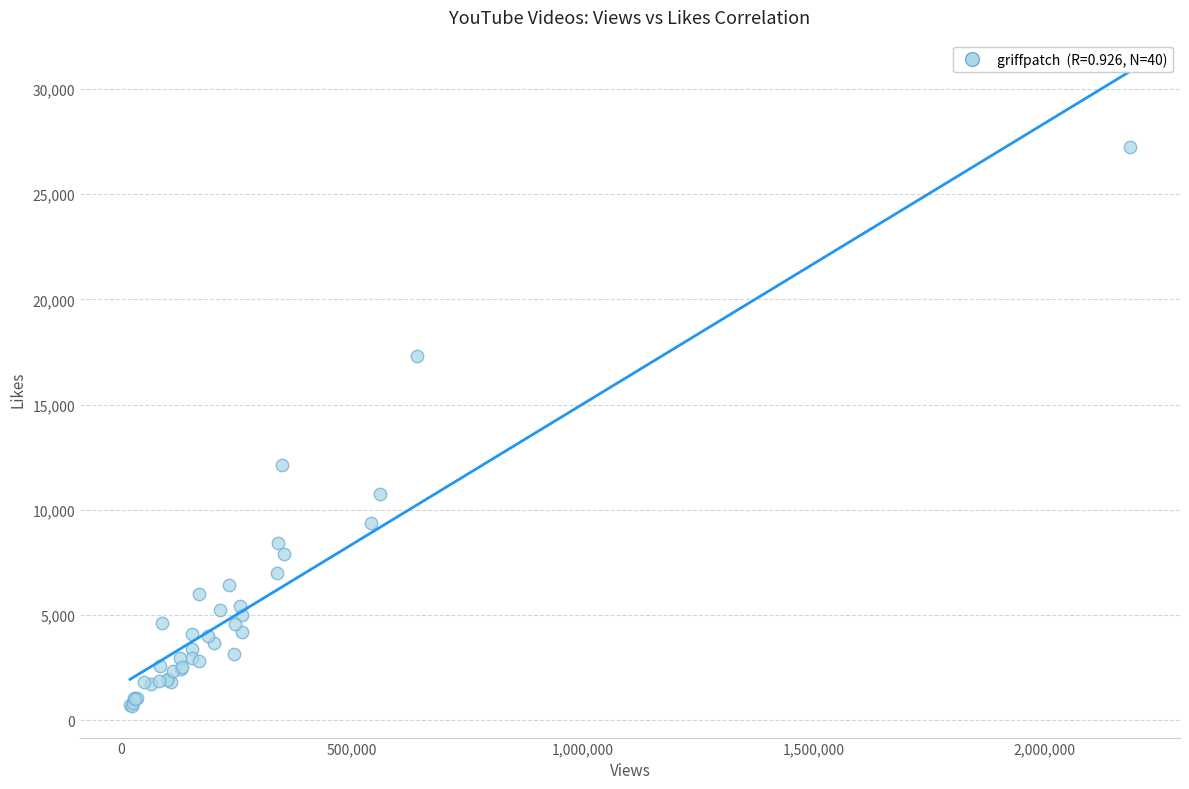

What Y value in the scatter plot is closest to 13955?

12151